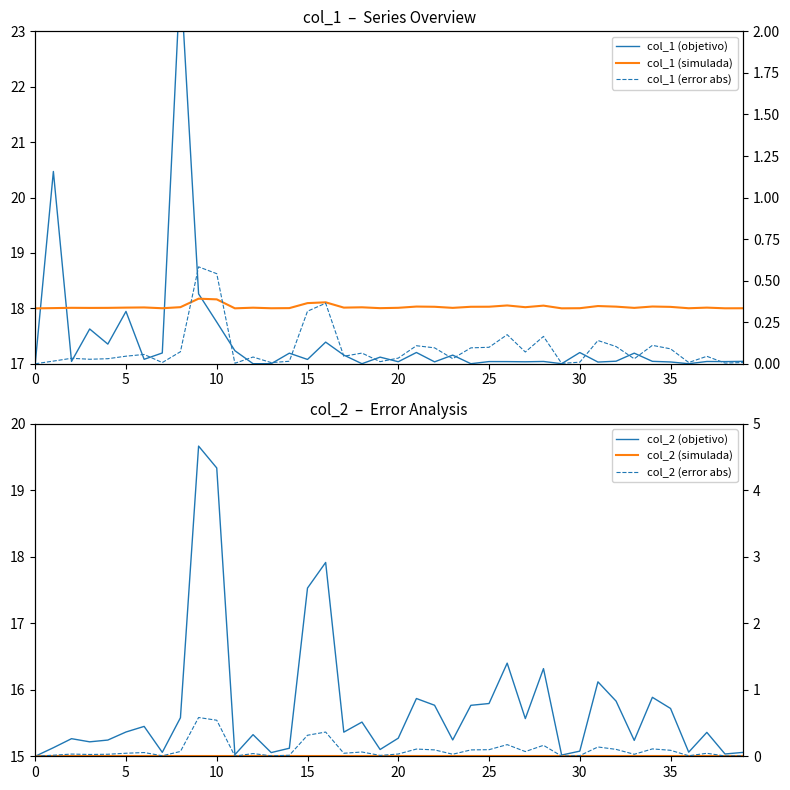

What is the label of the 14th point from the right?

26